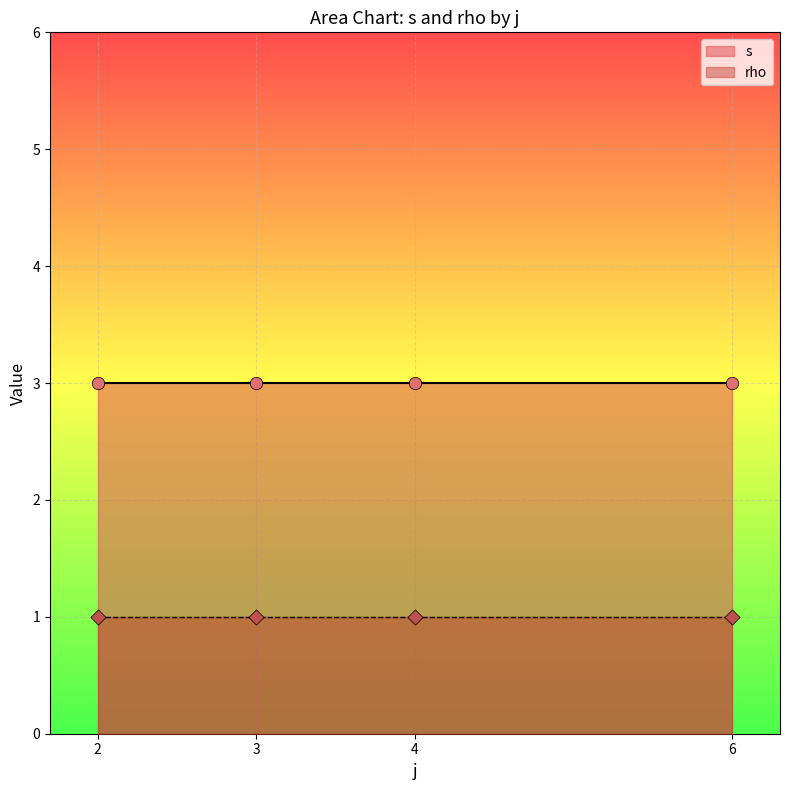

Which series reaches the maximum Y coordinate?

s